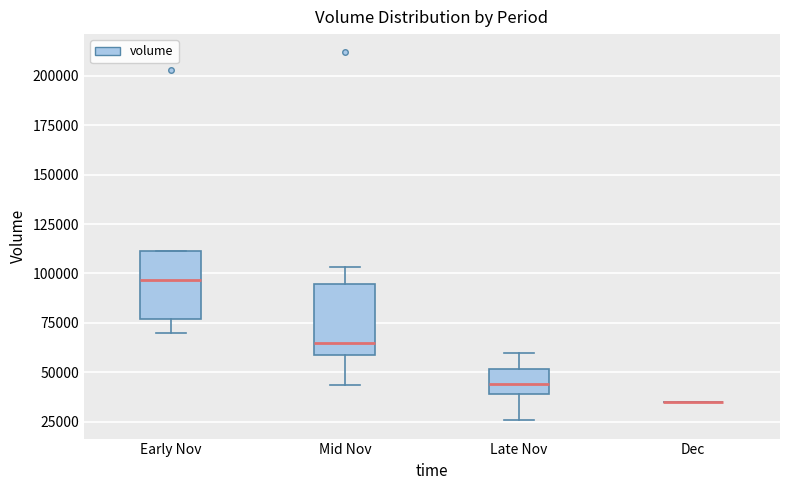

Reading left to right, transcribe this box plot: for each box, give where its median line is, the range the box spans, and where its two whiskers end, as read against the y-axis. The values are not printed on the chart, so give them approximately, as read against the axis.

Early Nov: median 95000, box 75000 to 110000, whiskers 70000 to 110000
Mid Nov: median 65000, box 60000 to 95000, whiskers 45000 to 105000
Late Nov: median 45000, box 40000 to 50000, whiskers 25000 to 60000
Dec: box collapsed to a line at 35000, whiskers 35000 to 35000